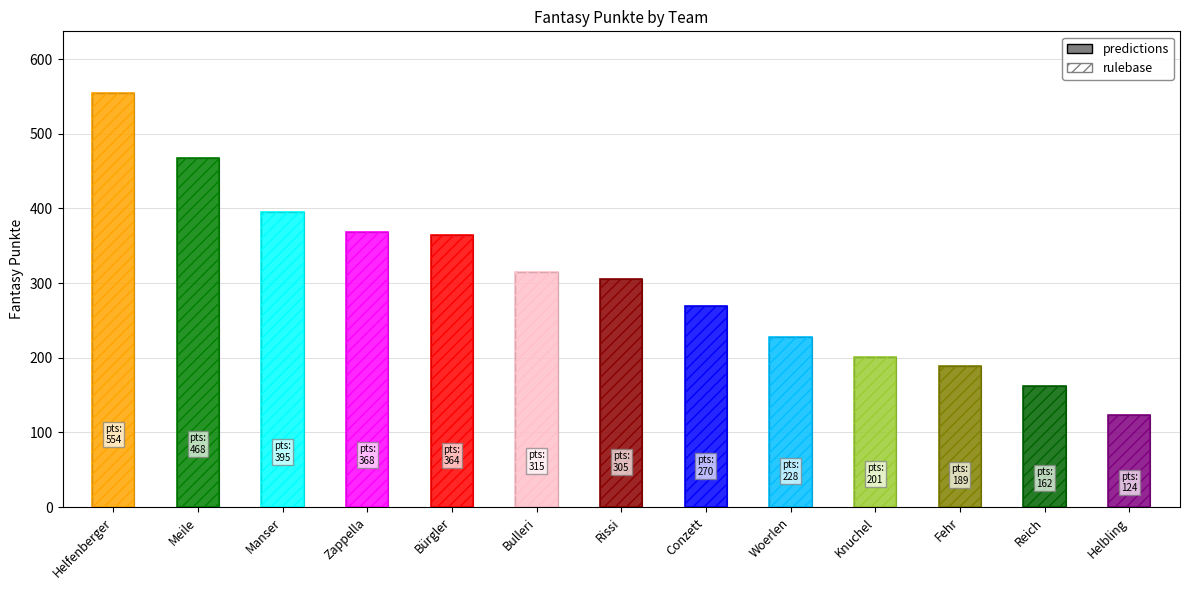

Reading left to right, what are all the values shown in this chart?

predictions: 554	468	395	368	364	315	305	270	228	201	189	162	124
rulebase: 554	468	395	368	364	315	305	270	228	201	189	162	124